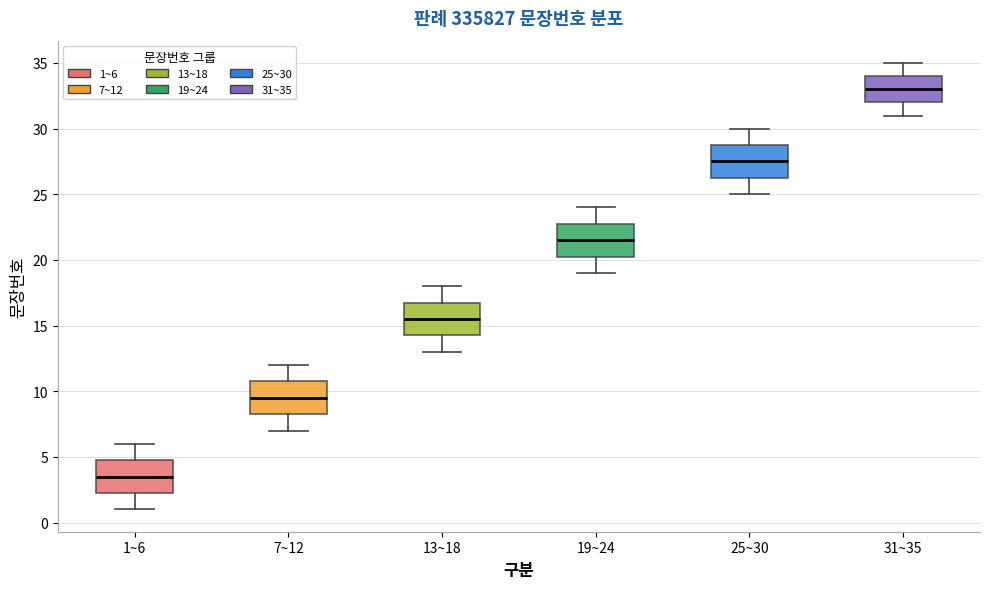

Reading left to right, read every box against the y-axis: the position of its median line, the range the box covers, and the ends of its whiskers. The values are not printed on the chart, so give them approximately, as read against the axis.

1~6: median 3.5, box 2.5 to 5.0, whiskers 1.0 to 6.0
7~12: median 9.5, box 8.5 to 11.0, whiskers 7.0 to 12.0
13~18: median 15.5, box 14.5 to 17.0, whiskers 13.0 to 18.0
19~24: median 21.5, box 20.5 to 23.0, whiskers 19.0 to 24.0
25~30: median 27.5, box 26.5 to 29.0, whiskers 25.0 to 30.0
31~35: median 33.0, box 32.0 to 34.0, whiskers 31.0 to 35.0